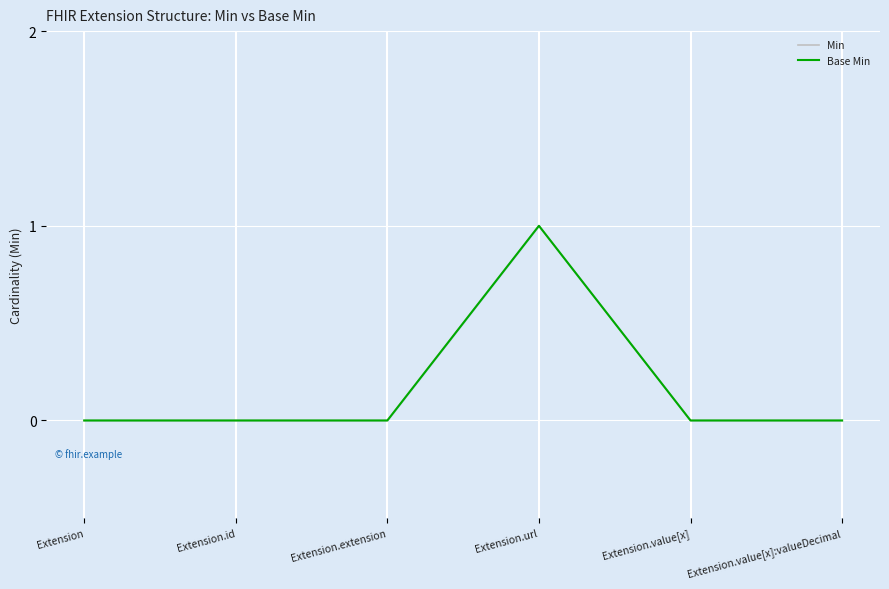

What is the sum of all Min values?

1